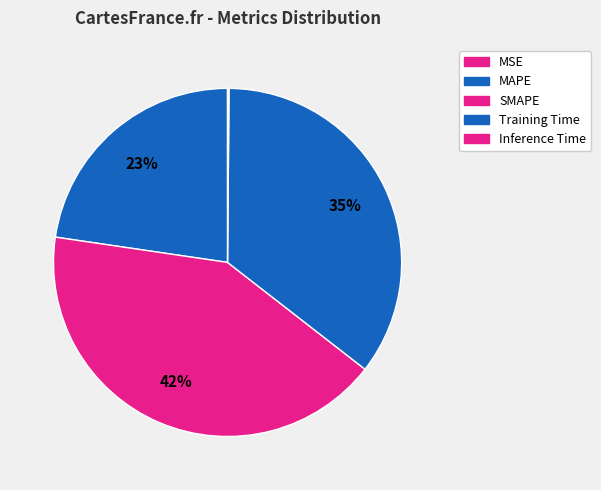

What is the smallest slice in the pie chart?

MSE